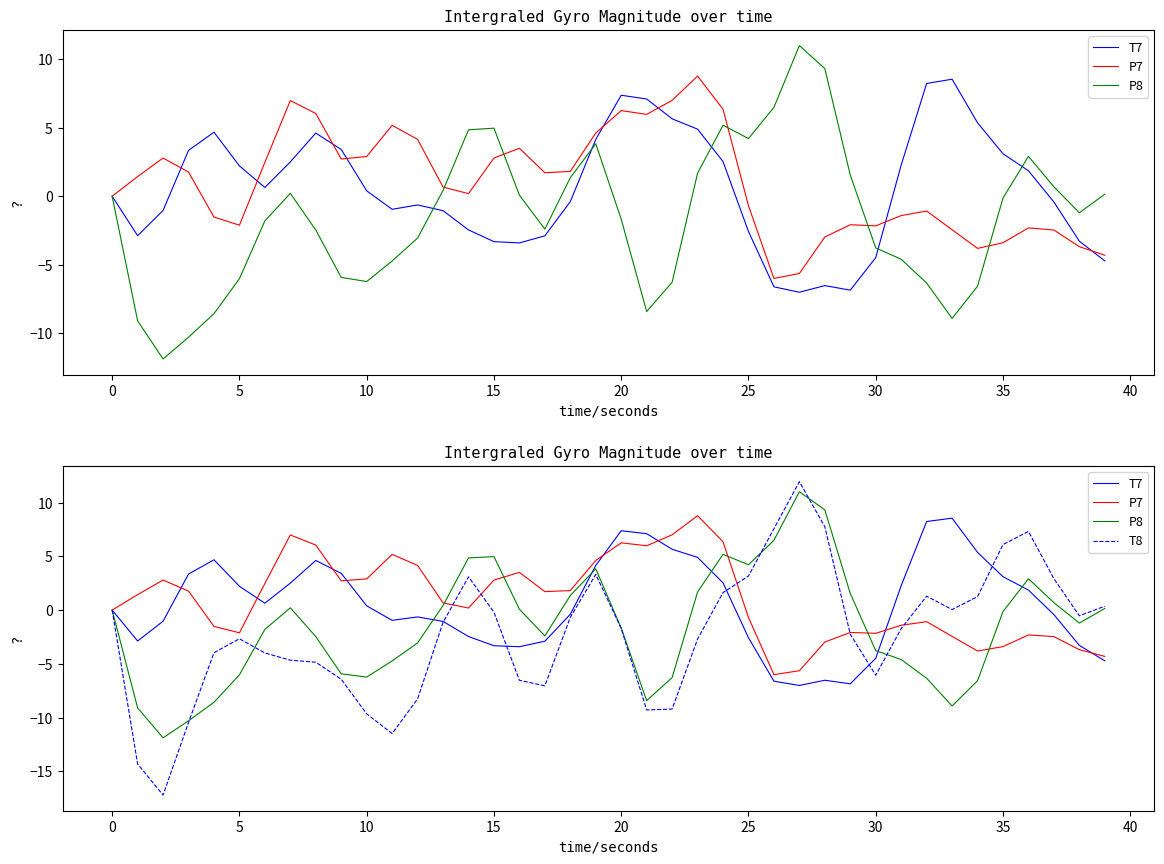

Between 36 and 21, which is larger?

21